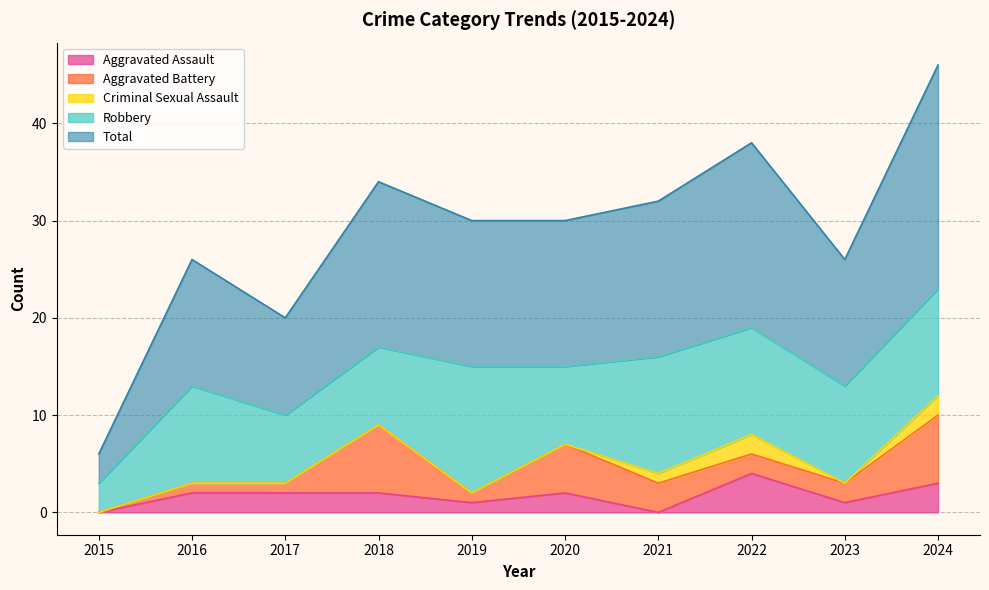

List the series in order of their peak value, lowest first.

Criminal Sexual Assault, Aggravated Assault, Aggravated Battery, Robbery, Total